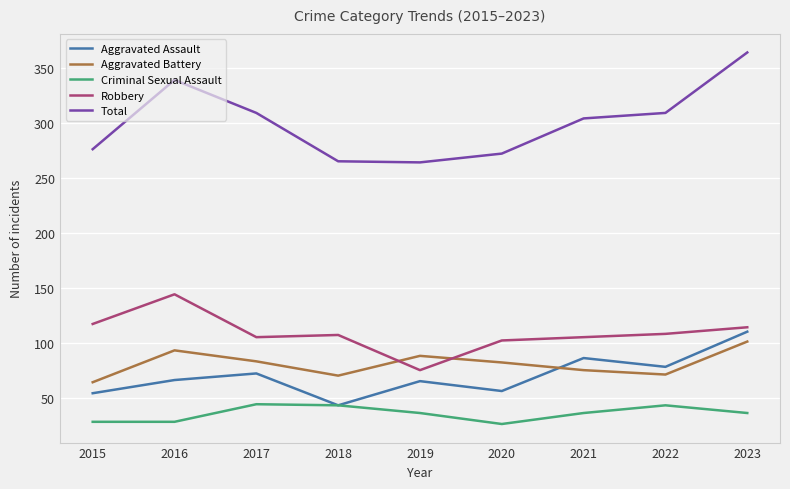

List the series in order of their peak value, highest first.

Total, Robbery, Aggravated Assault, Aggravated Battery, Criminal Sexual Assault